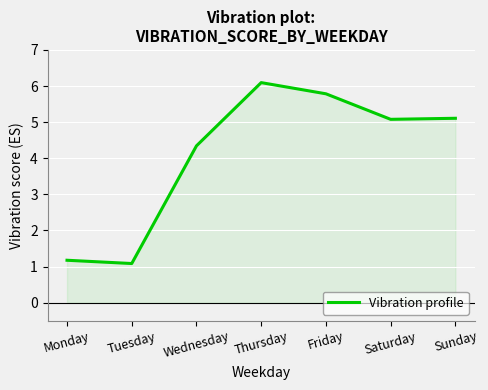

At which category does the data reach its first local peak?

Thursday